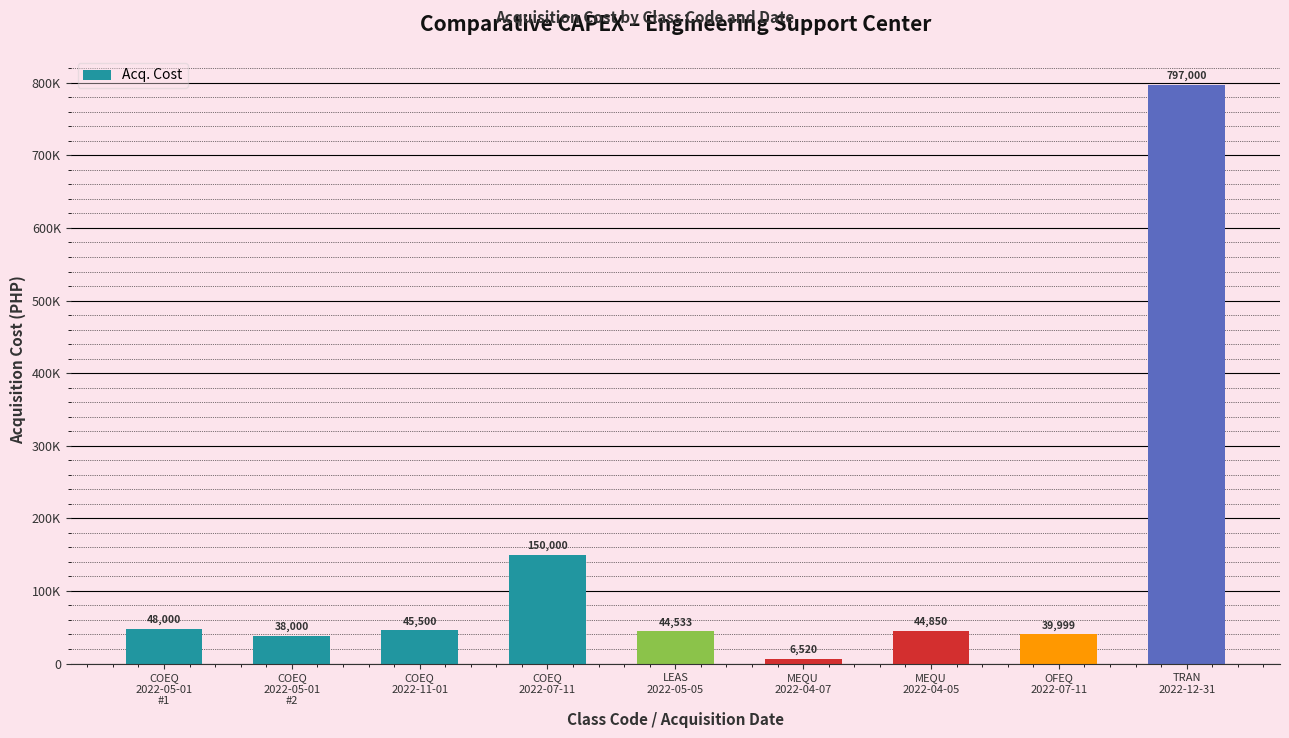

Are the bars horizontal?

No